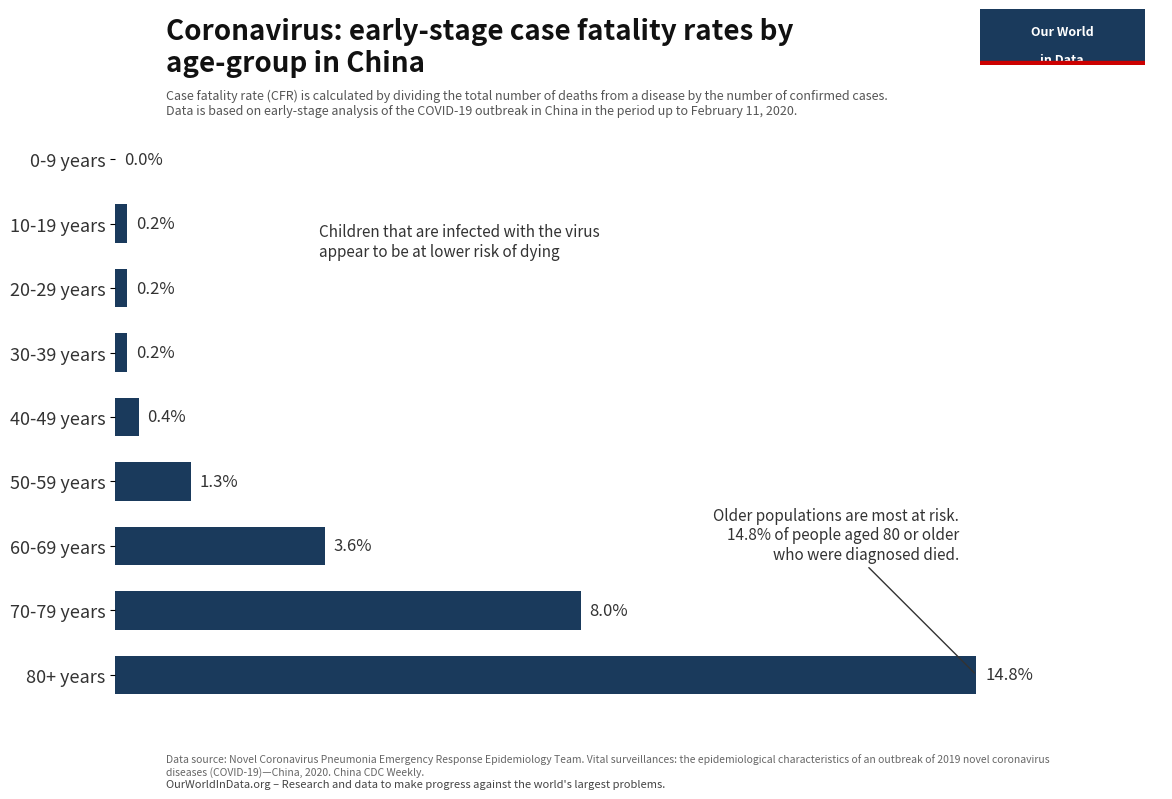

Which label corresponds to the largest value in the chart?

80+ years